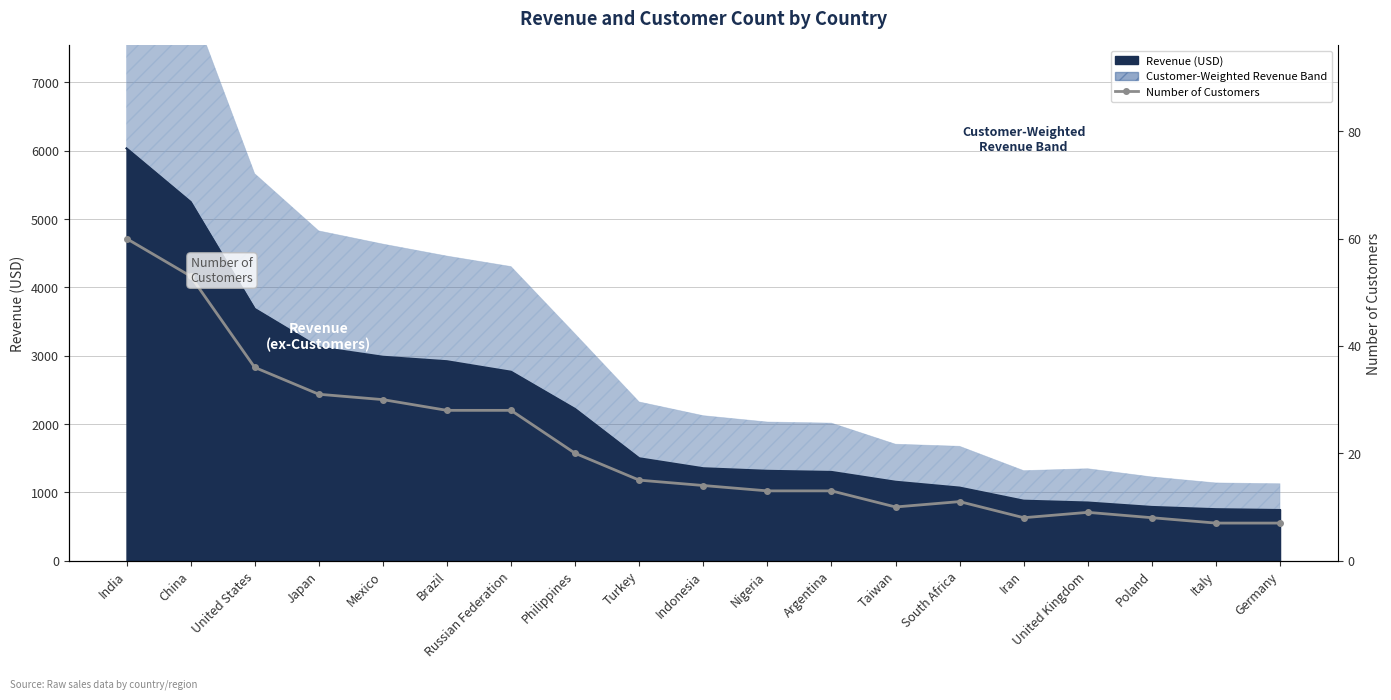

Between South Africa and United Kingdom, which is larger?

South Africa